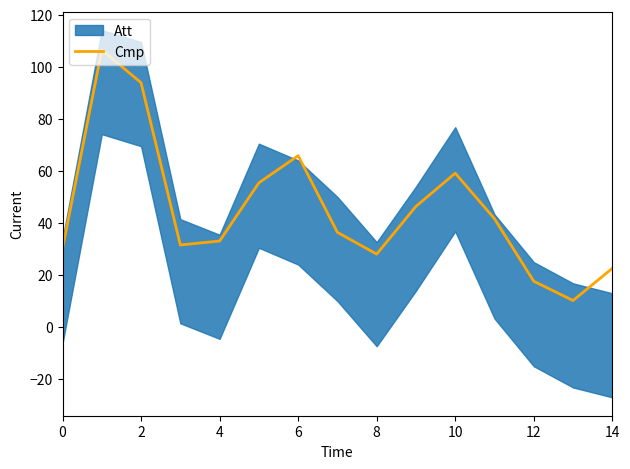

What is the label of the 13th point from the left?

12